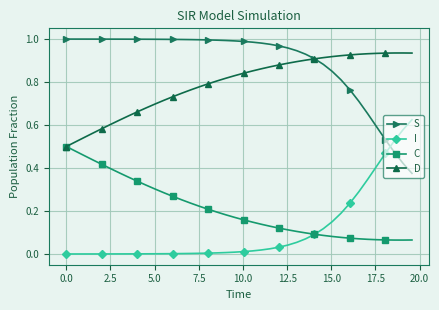

What are all the series names shown in the legend?

S, I, C, D